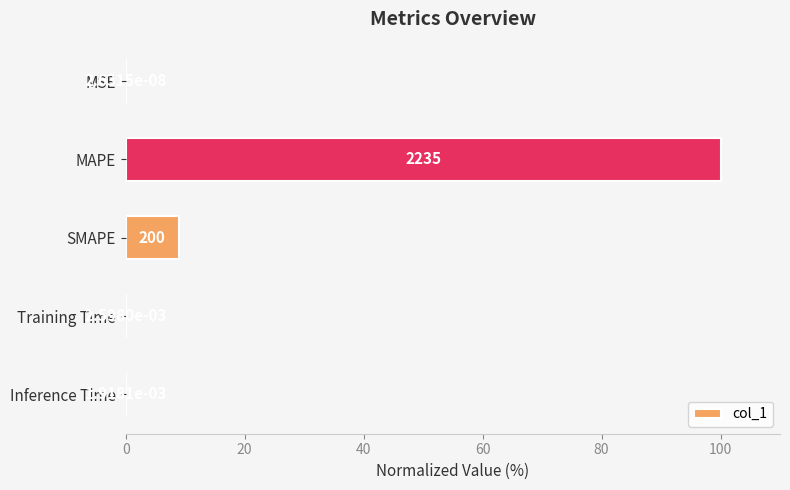

Are the bars horizontal?

Yes